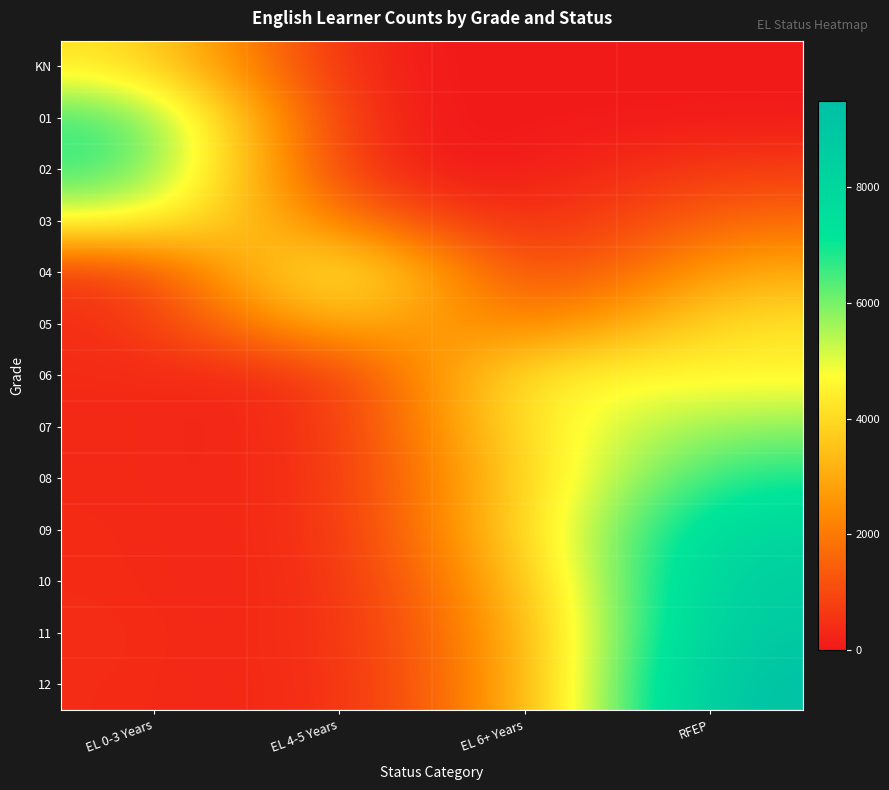

Which series has the largest range (max minus min)?

12